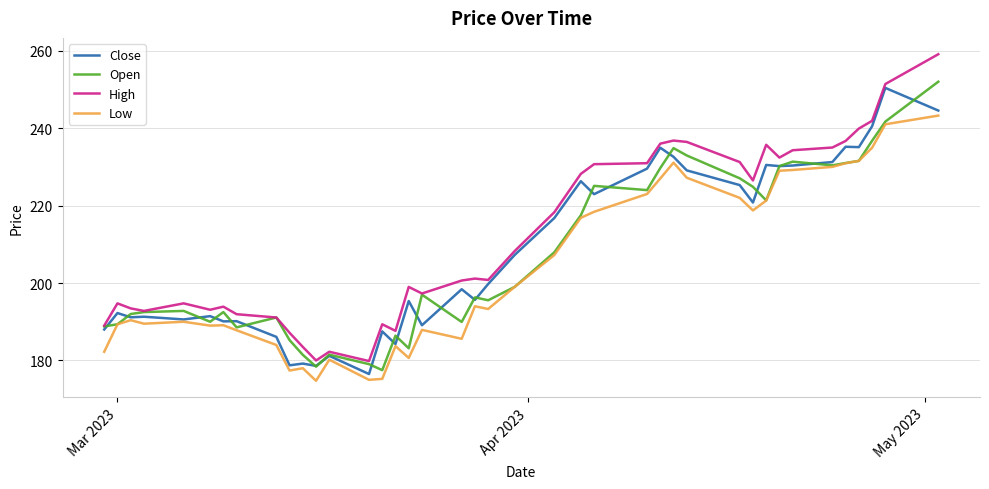

What is the minimum value shown in the chart?

174.8